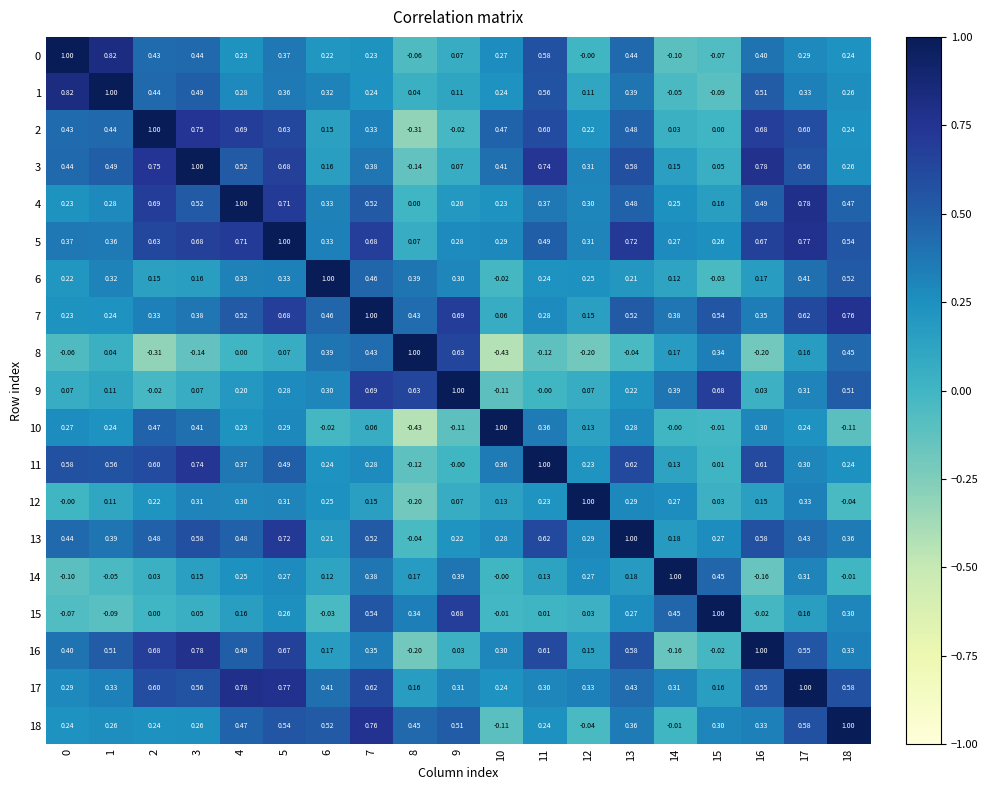

What is the total value across all series at 17?

8.7